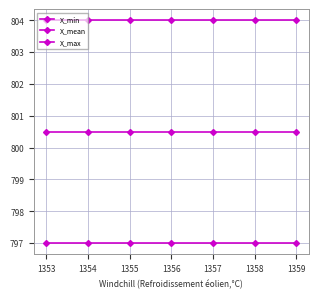

Count the number of data series in this chart.

3